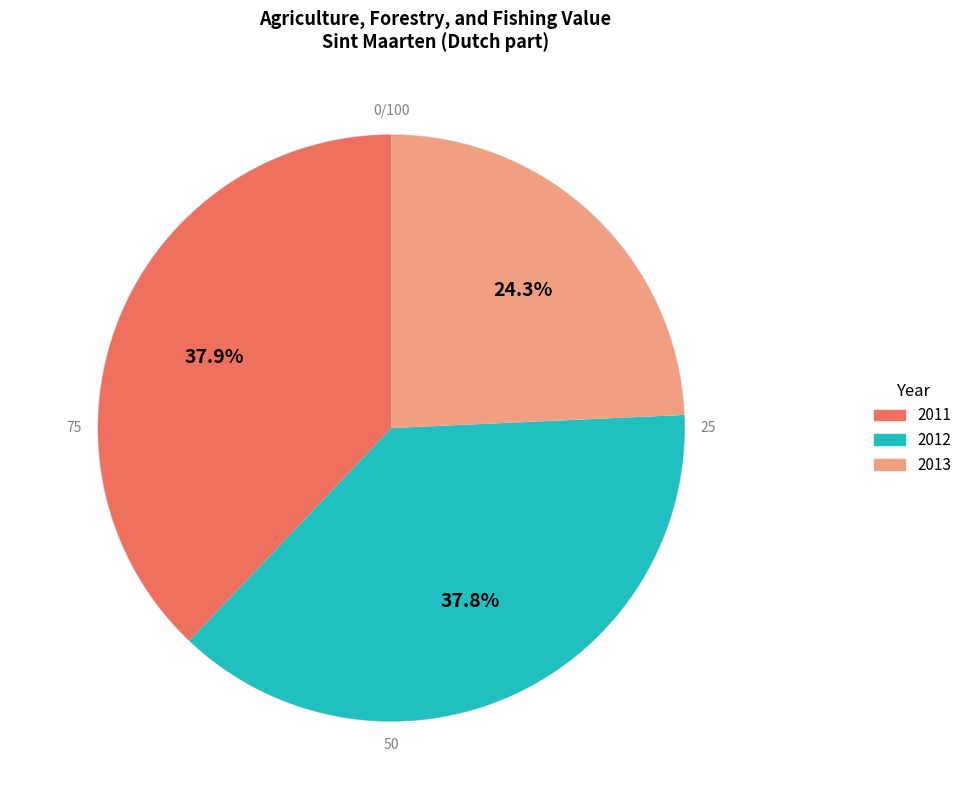

Which slice is the smallest?

2013